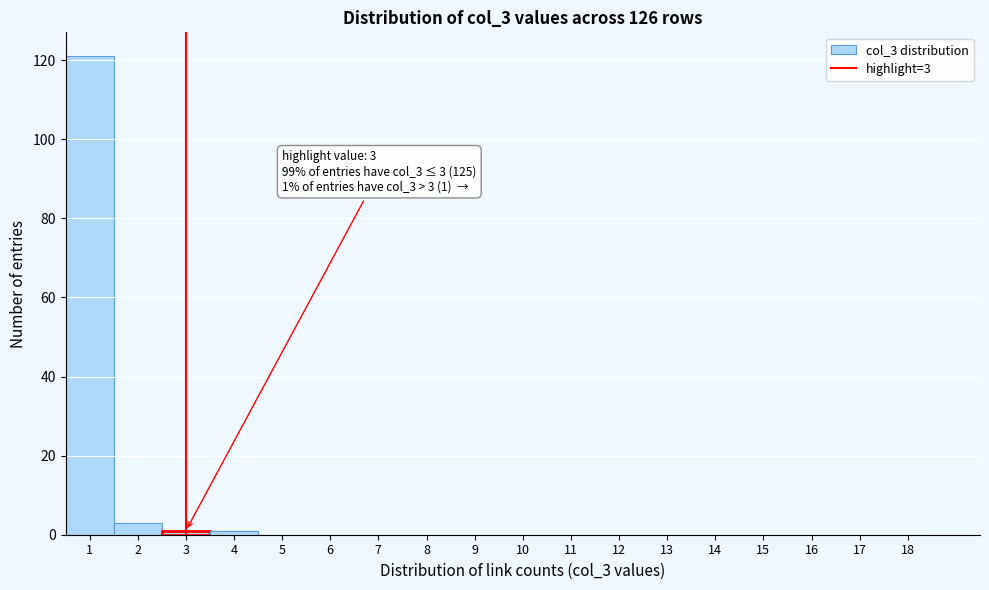

Which range on the x-axis has the tallest bar?

0.5 to 1.5